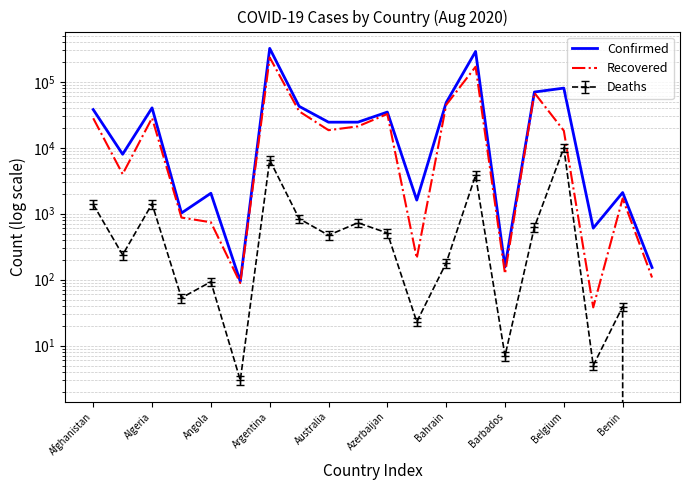

How many interior local peaks does the Confirmed series have?

7